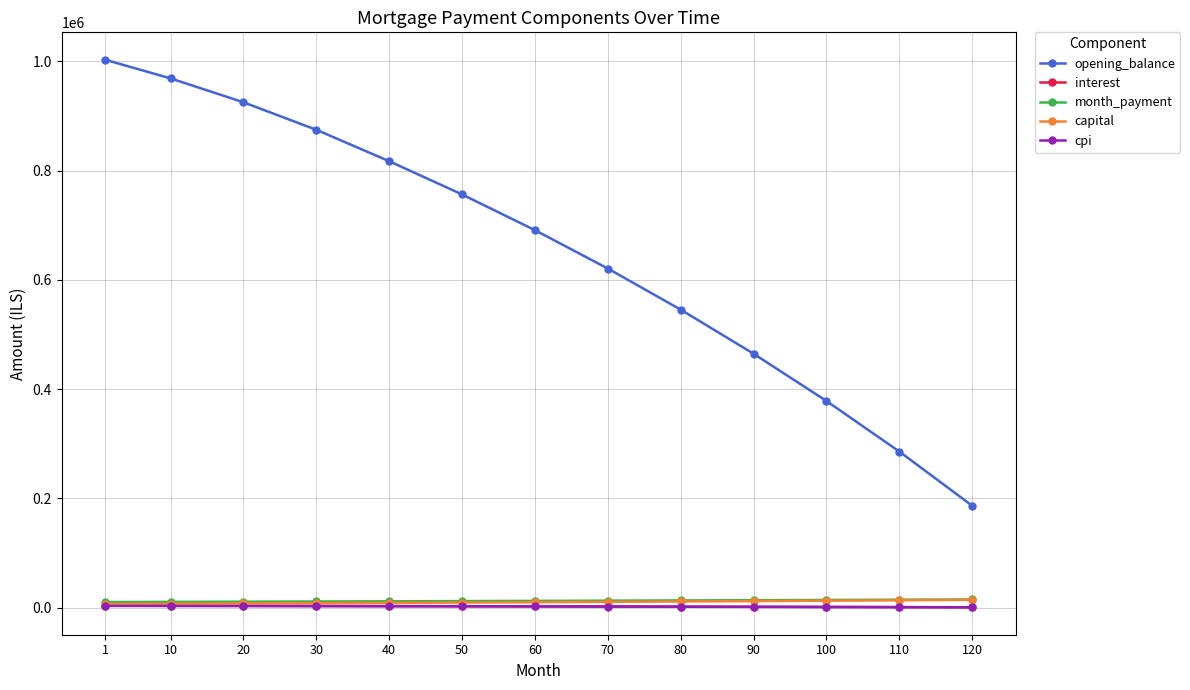

Which series has the largest total across all categories?

opening_balance